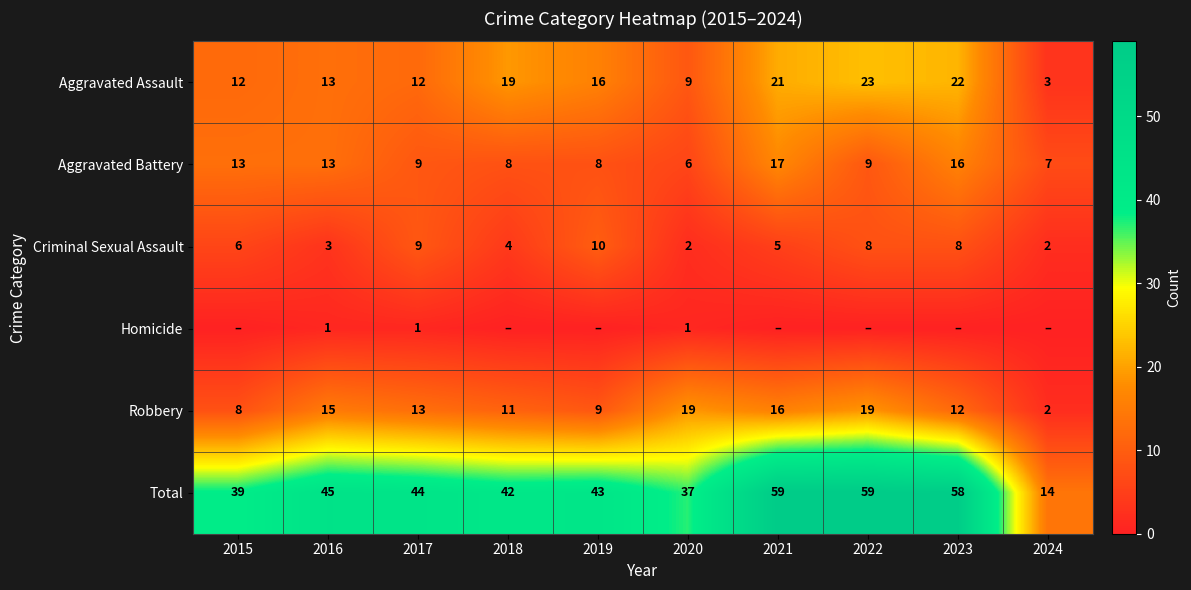

The Total series shows 3 at 2024. True or false?

False